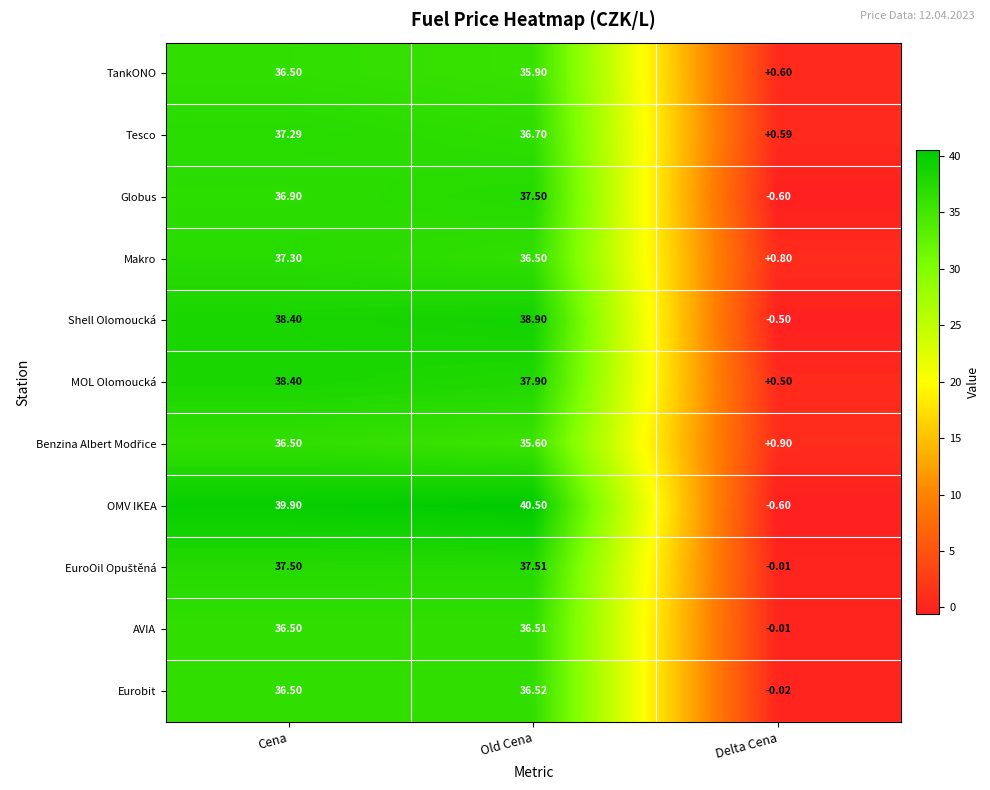

Which category has the highest value across all series?

Old Cena